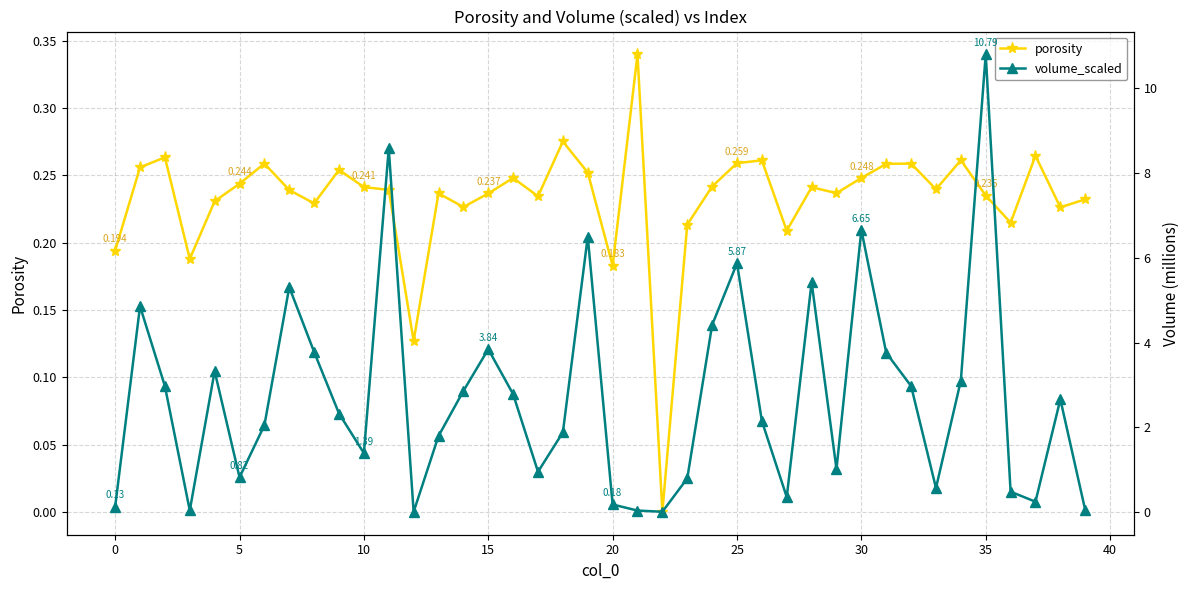

True or false: porosity has more than 1 interior local peaks.

True